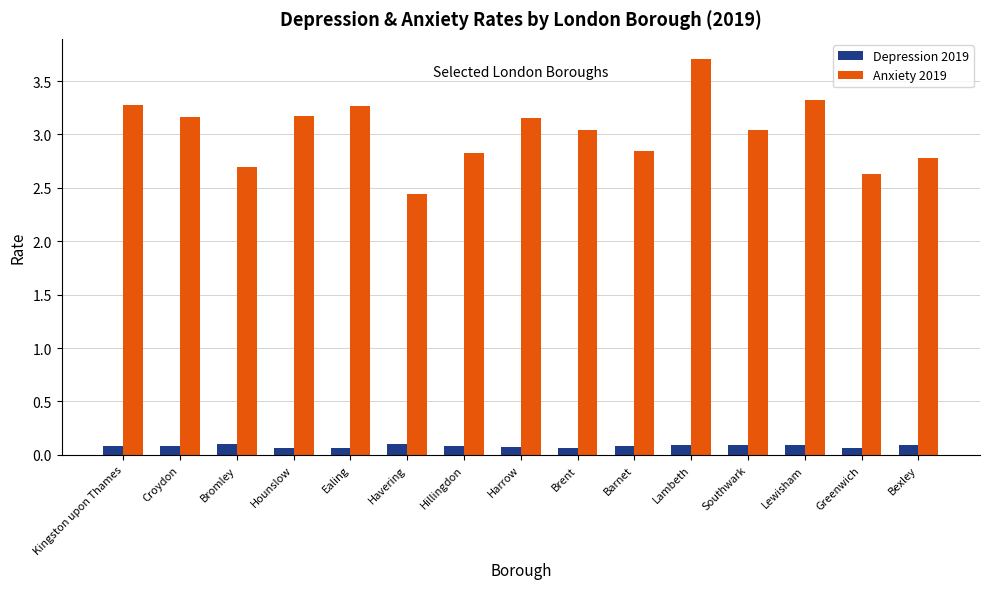

How many groups of bars are there?

15